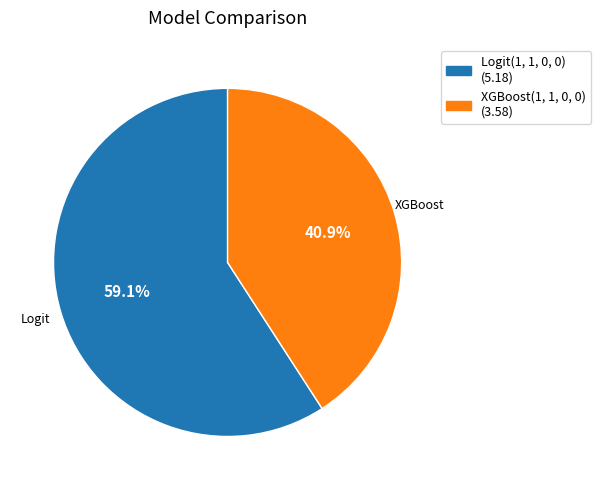

What is the smallest slice in the pie chart?

XGBoost(1, 1, 0, 0)